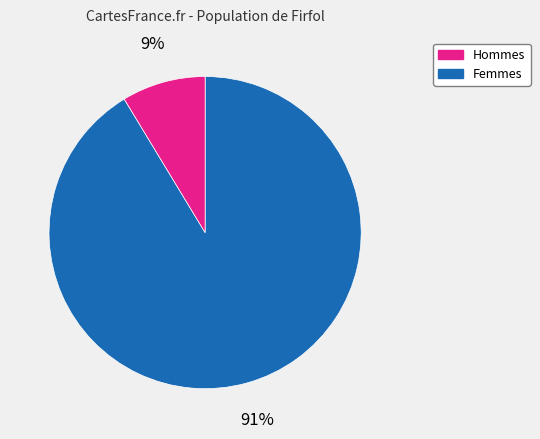

How many slices are in this pie chart?

2